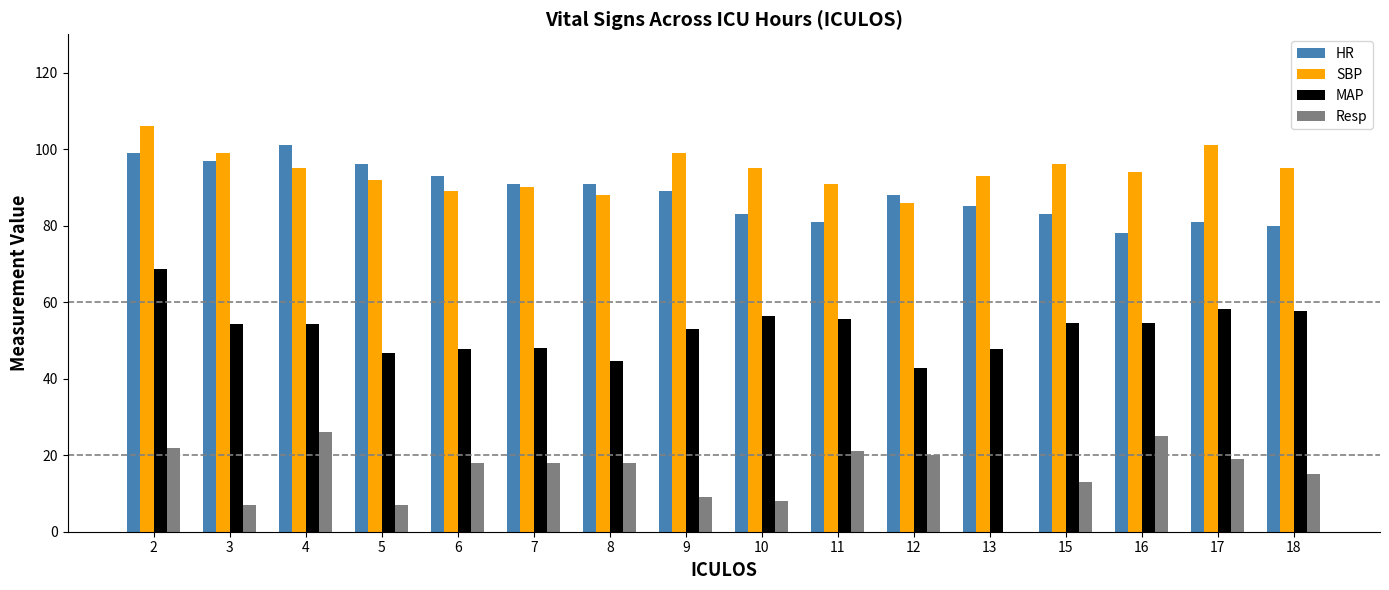

Between 9 and 13, which series saw the biggest shift?

Resp